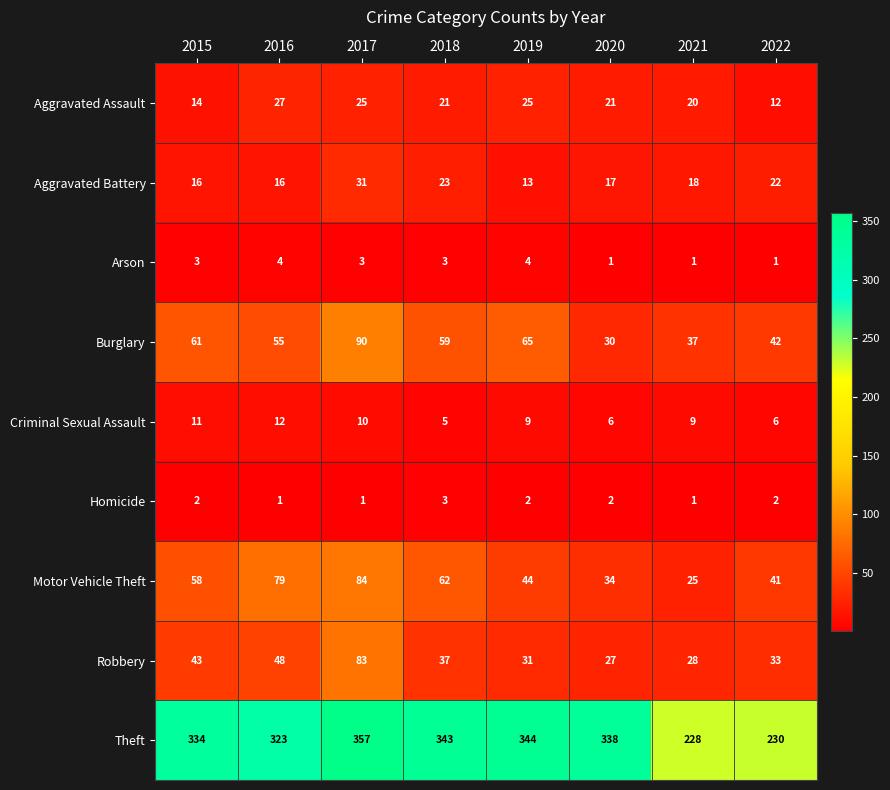

What is the smallest value displayed?

1